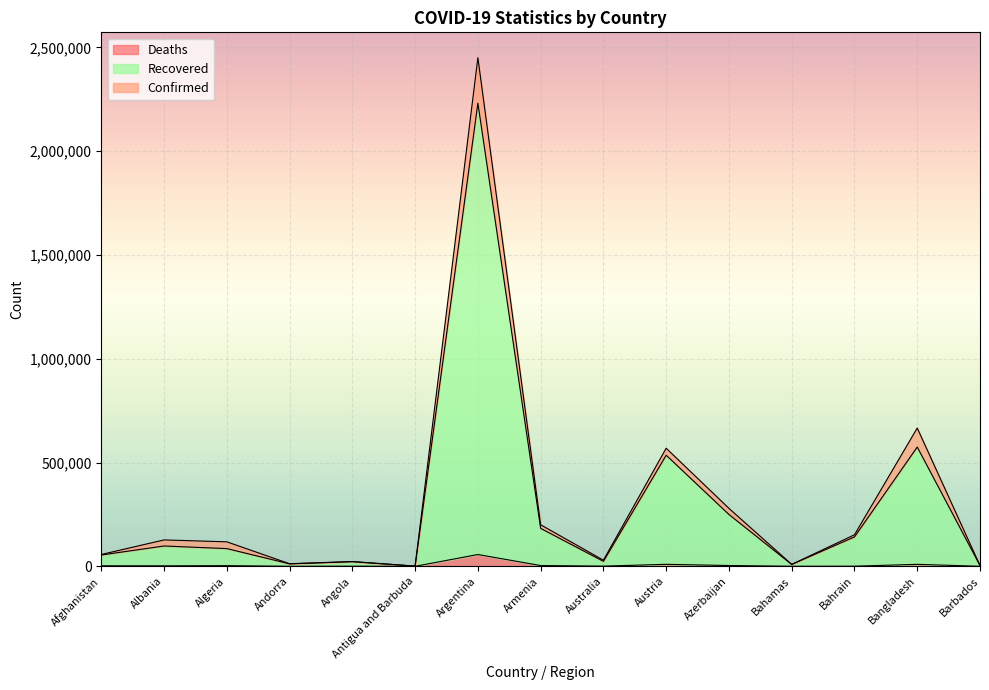

What value does the Deaths series have at Antigua and Barbuda?

29